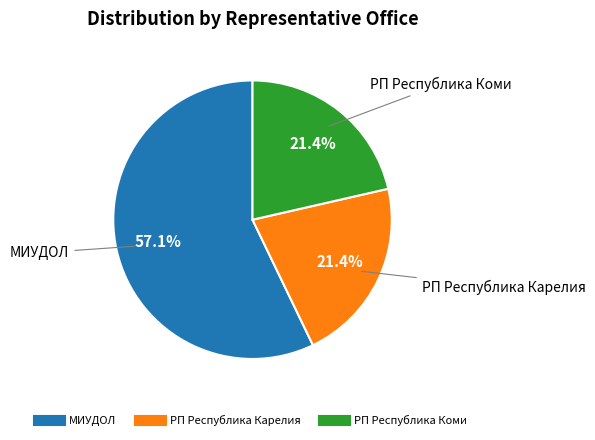

Is there a majority slice in this chart?

Yes